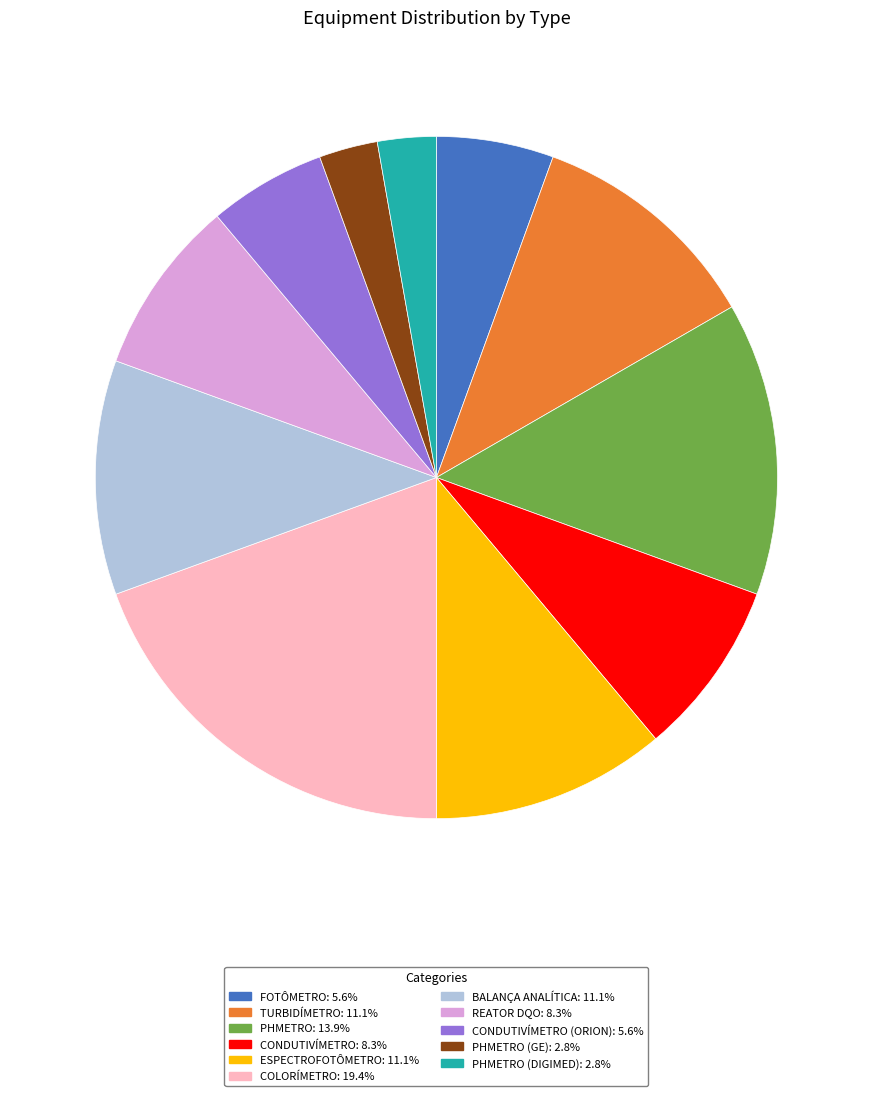

Is there a majority slice in this chart?

No